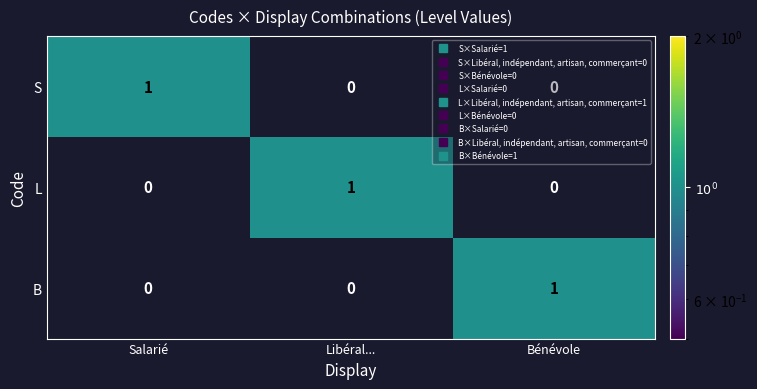

At how many categories does at least one series exceed 0?

3